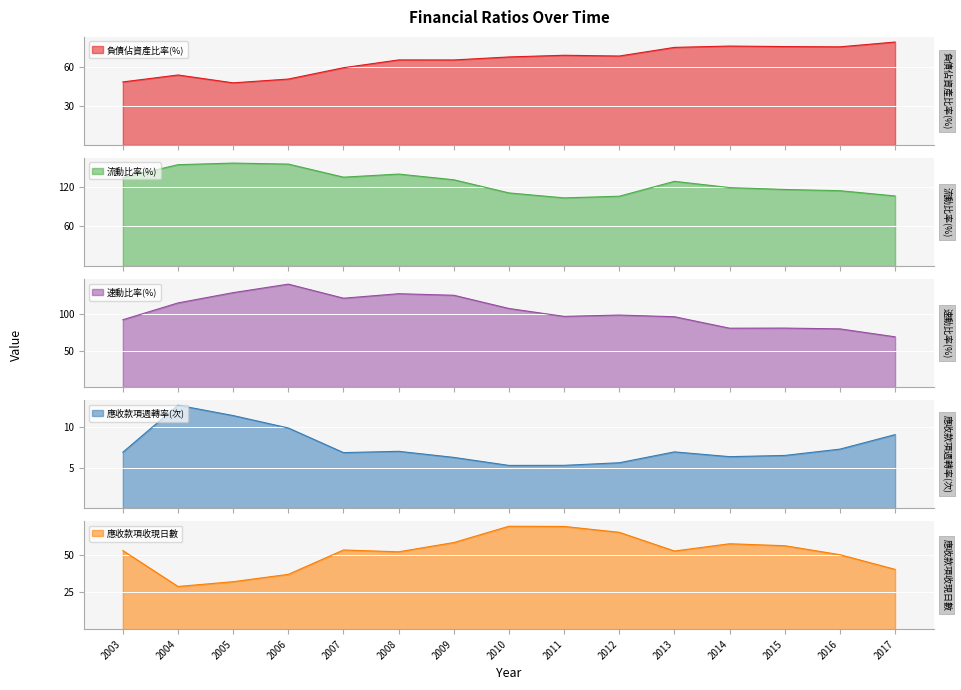

What is the lowest value of the 負債佔資產比率(%) series?

48.1